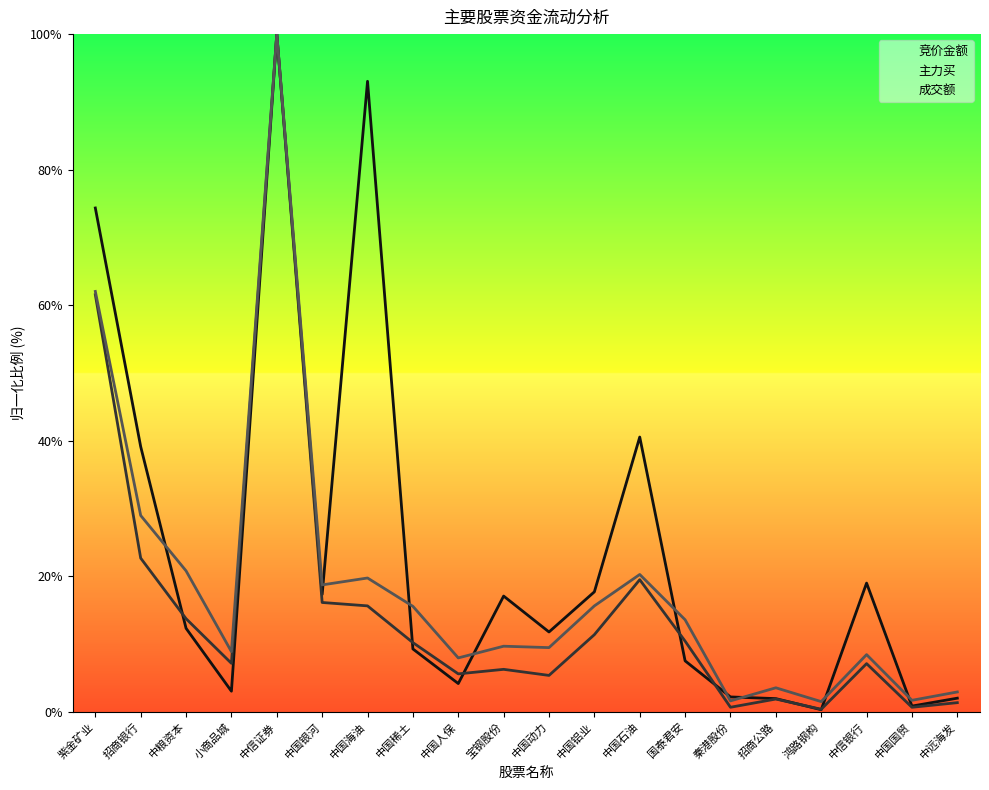

After their last crossing, which series has the higher values: 成交额 or 竞价金额?

成交额